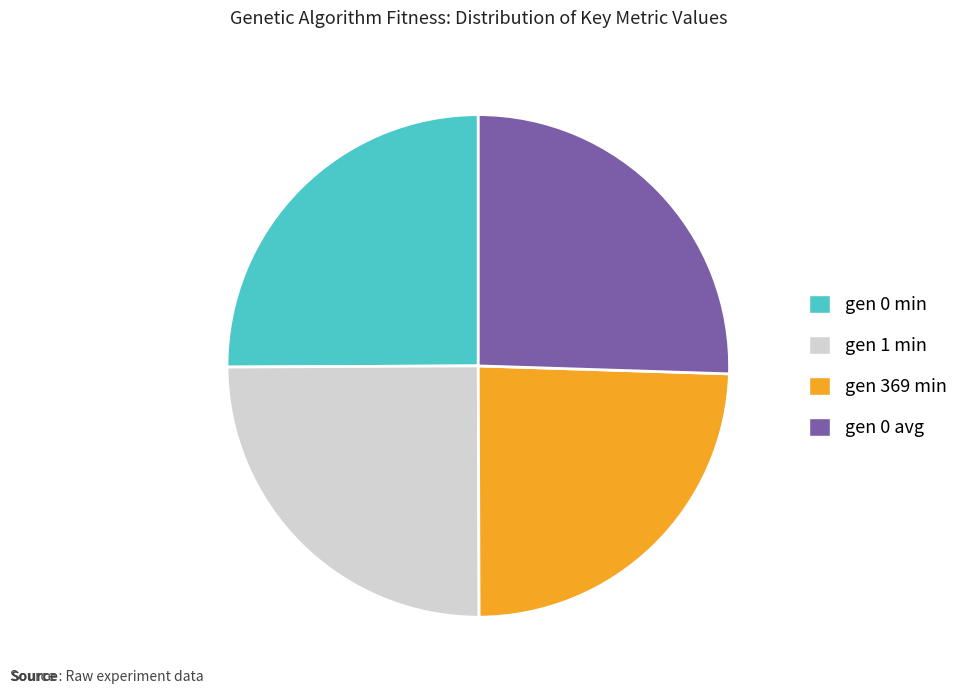

Combined, do gen 0 avg and gen 0 min account for over 50%?

Yes